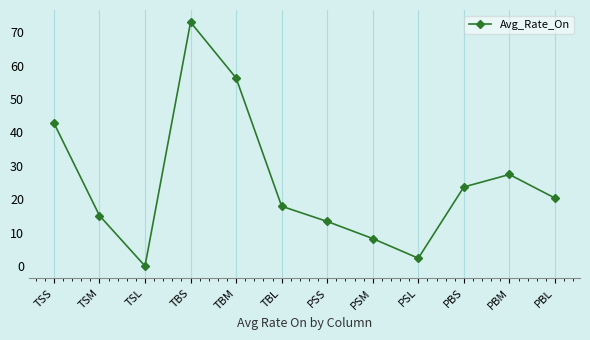

What is the average value?

25.0